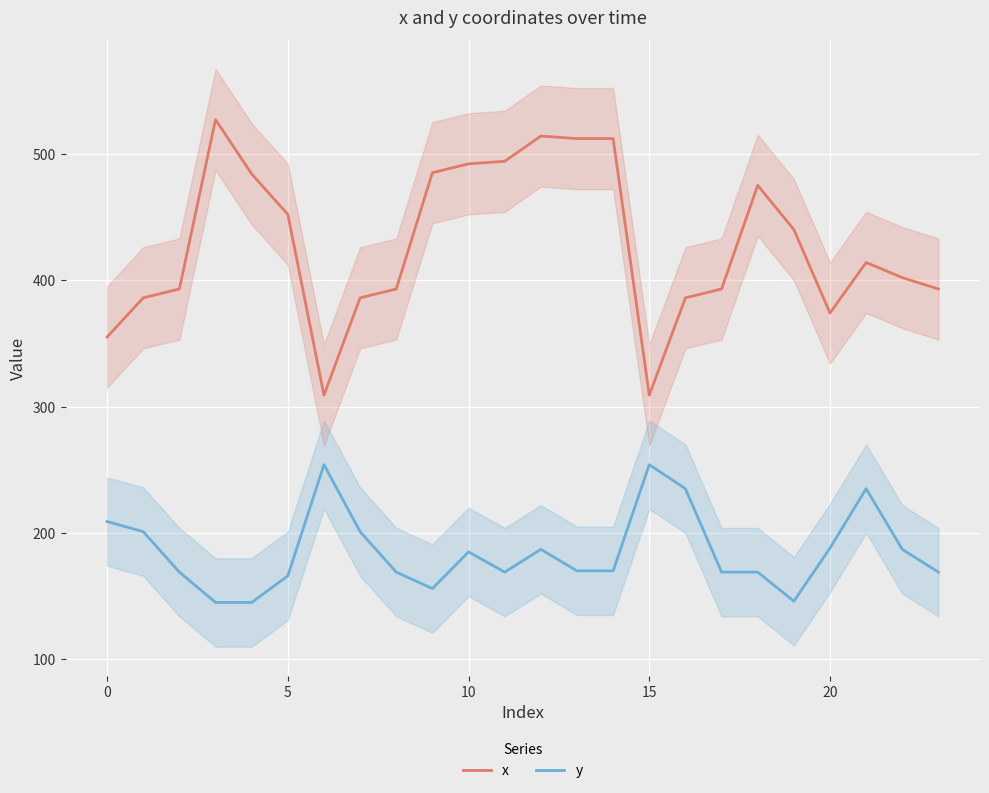

Count the number of data series in this chart.

2